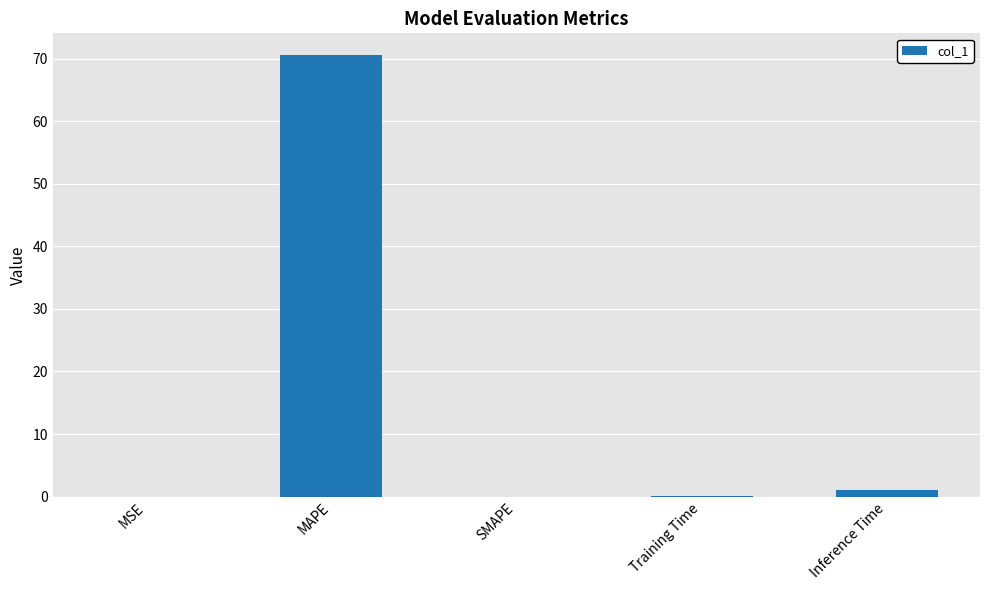

What is the sum of all values?

71.6